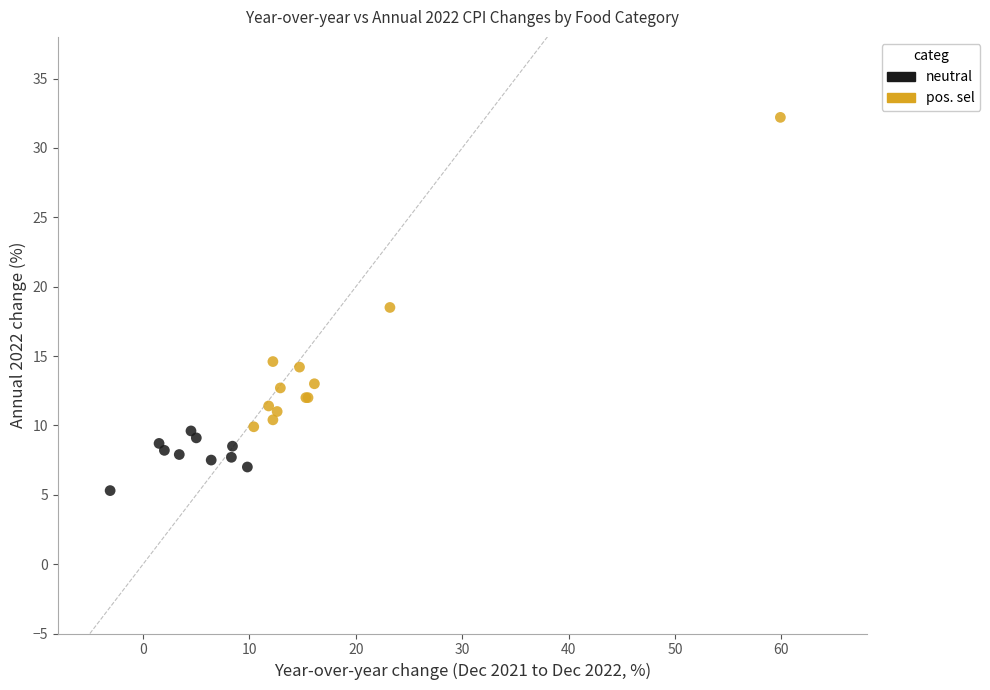

Which series reaches the minimum Y coordinate?

neutral